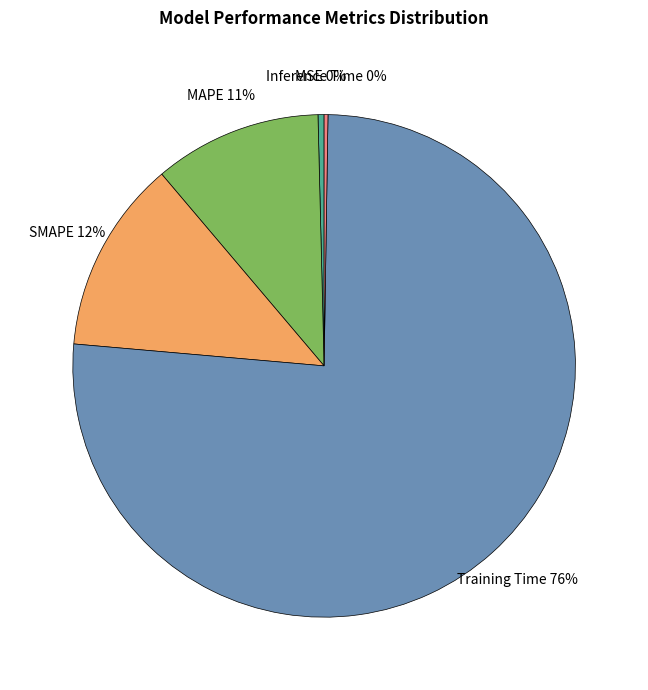

To the nearest percent, what is the average slice percentage?

20%